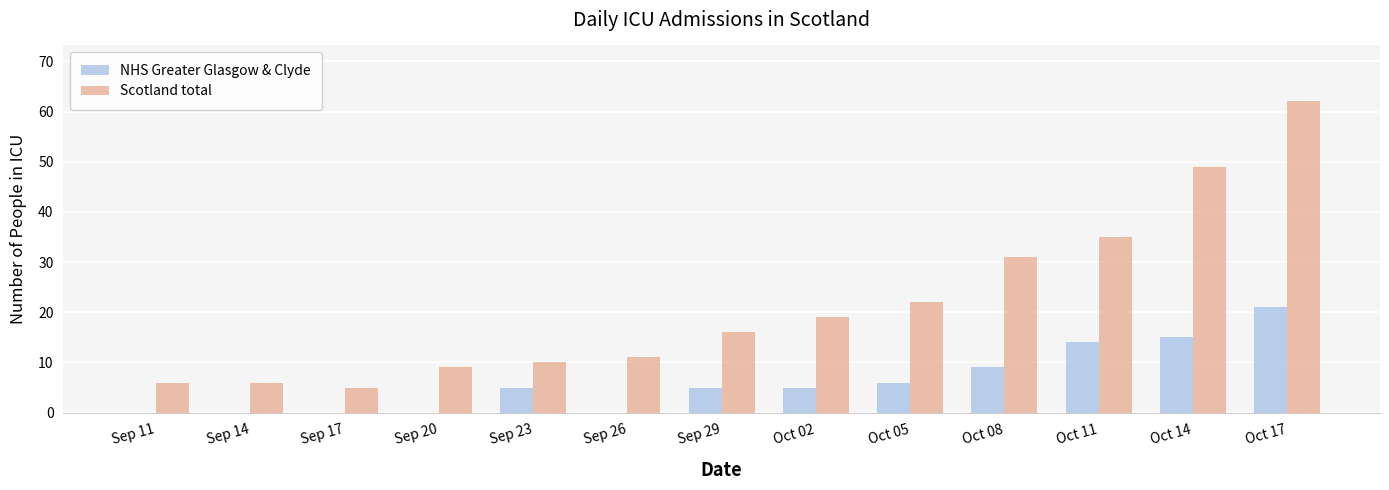

The value of Scotland total at Sep 23 is 18. True or false?

False